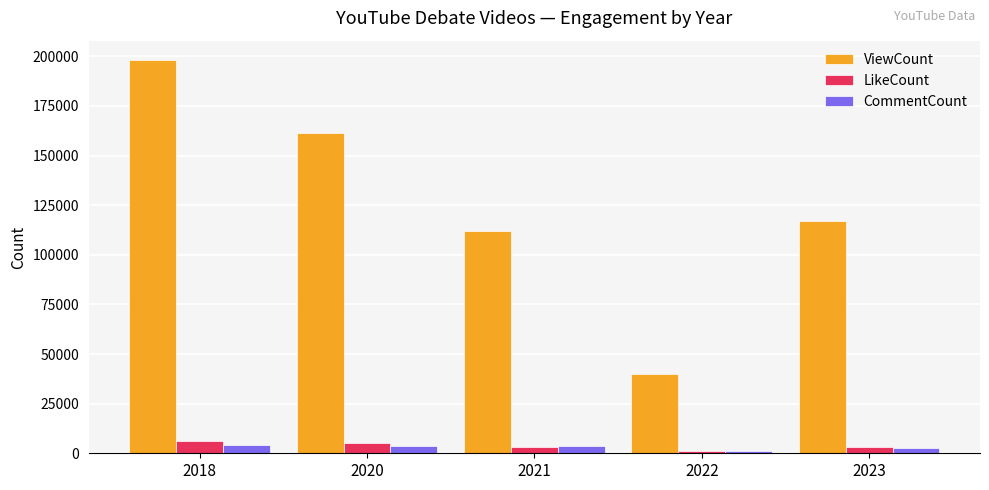

Does the chart contain any negative values?

No